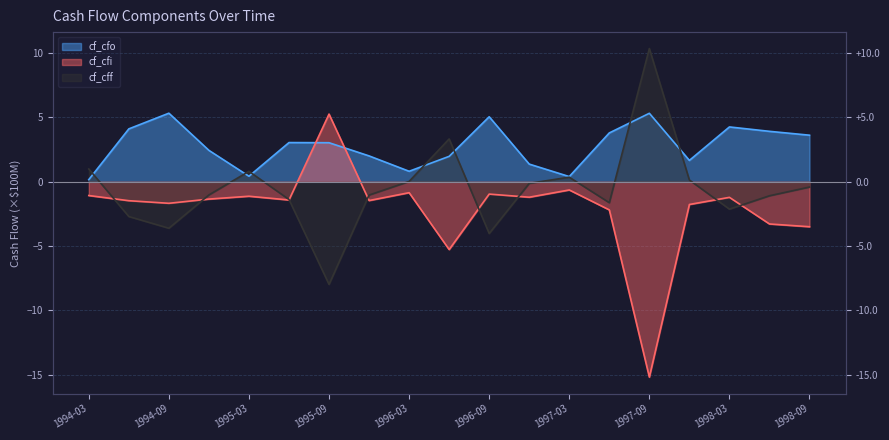

Reading right to left, what are all the values shown in this chart?

cf_cfo: 1998-09=3.6	1998-06=3.9	1998-03=4.2	1997-12=1.6	1997-09=5.3	1997-06=3.8	1997-03=0.4	1996-12=1.4	1996-09=5.0	1996-06=2.0	1996-03=0.8	1995-12=2.0	1995-09=3.0	1995-06=3.0	1995-03=0.4	1994-12=2.4	1994-09=5.3	1994-06=4.1	1994-03=0.1
cf_cfi: 1998-09=-3.5	1998-06=-3.3	1998-03=-1.2	1997-12=-1.8	1997-09=-15.2	1997-06=-2.2	1997-03=-0.7	1996-12=-1.2	1996-09=-1.0	1996-06=-5.3	1996-03=-0.9	1995-12=-1.5	1995-09=5.2	1995-06=-1.4	1995-03=-1.1	1994-12=-1.4	1994-09=-1.7	1994-06=-1.5	1994-03=-1.1
cf_cff: 1998-09=-0.4	1998-06=-1.1	1998-03=-2.1	1997-12=0.1	1997-09=10.3	1997-06=-1.6	1997-03=0.3	1996-12=-0.1	1996-09=-4.0	1996-06=3.3	1996-03=0.0	1995-12=-1.0	1995-09=-8.0	1995-06=-1.4	1995-03=0.8	1994-12=-1.0	1994-09=-3.6	1994-06=-2.7	1994-03=1.0